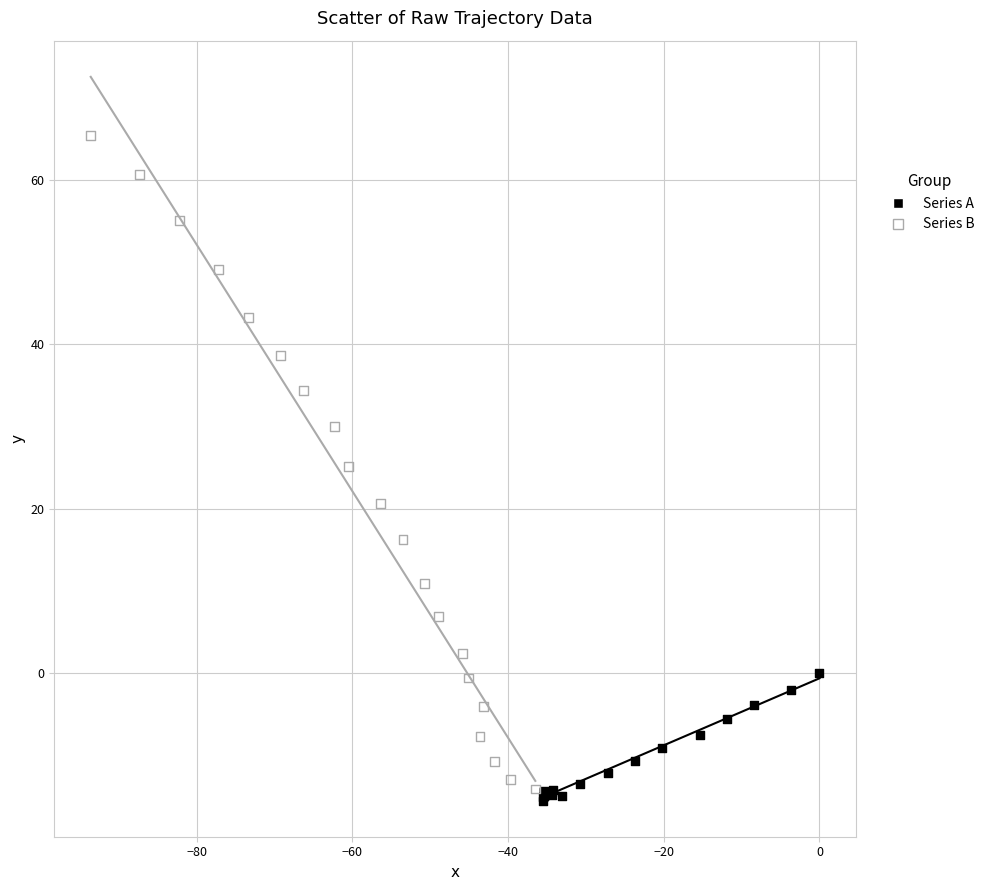

Which series reaches the maximum Y coordinate?

Series B